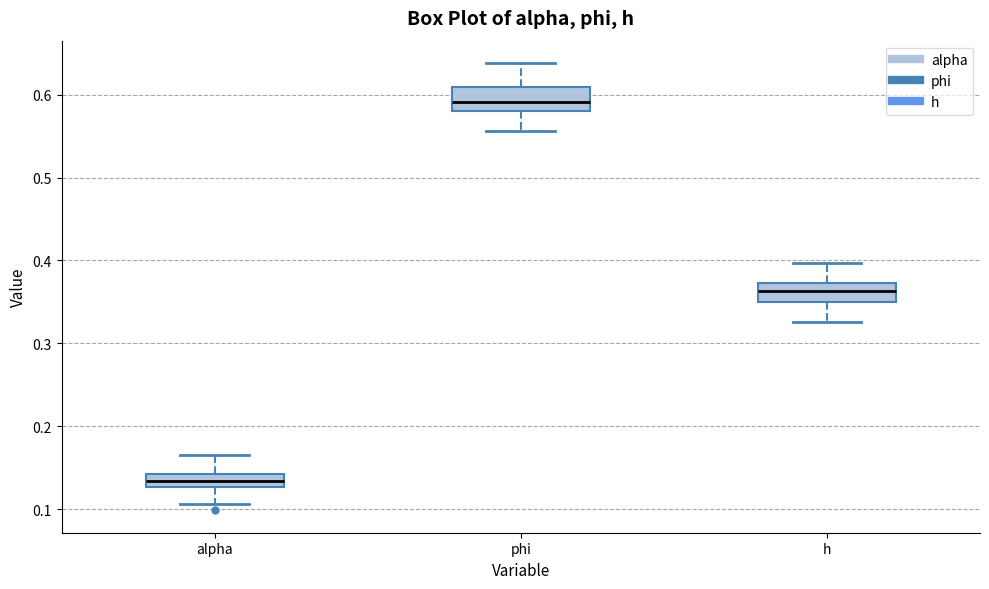

Reading left to right, read every box against the y-axis: the position of its median line, the range the box covers, and the ends of its whiskers. The values are not printed on the chart, so give them approximately, as read against the axis.

alpha: median 0.13 (inside the box), box 0.13 to 0.14, whiskers 0.11 to 0.17
phi: median 0.59, box 0.58 to 0.61, whiskers 0.56 to 0.64
h: median 0.36, box 0.35 to 0.37, whiskers 0.33 to 0.40